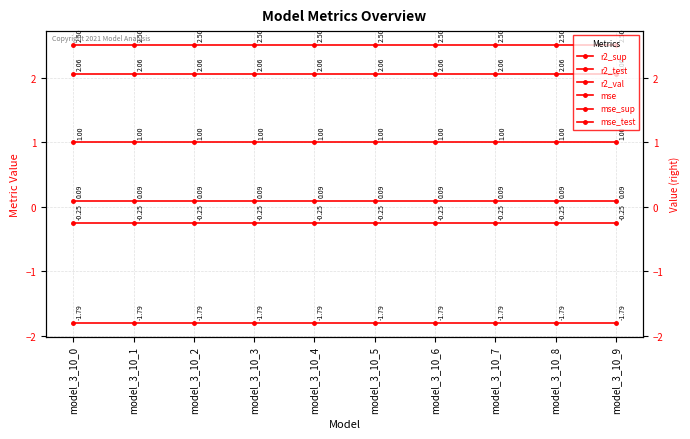

Which series has the largest total across all categories?

mse_sup